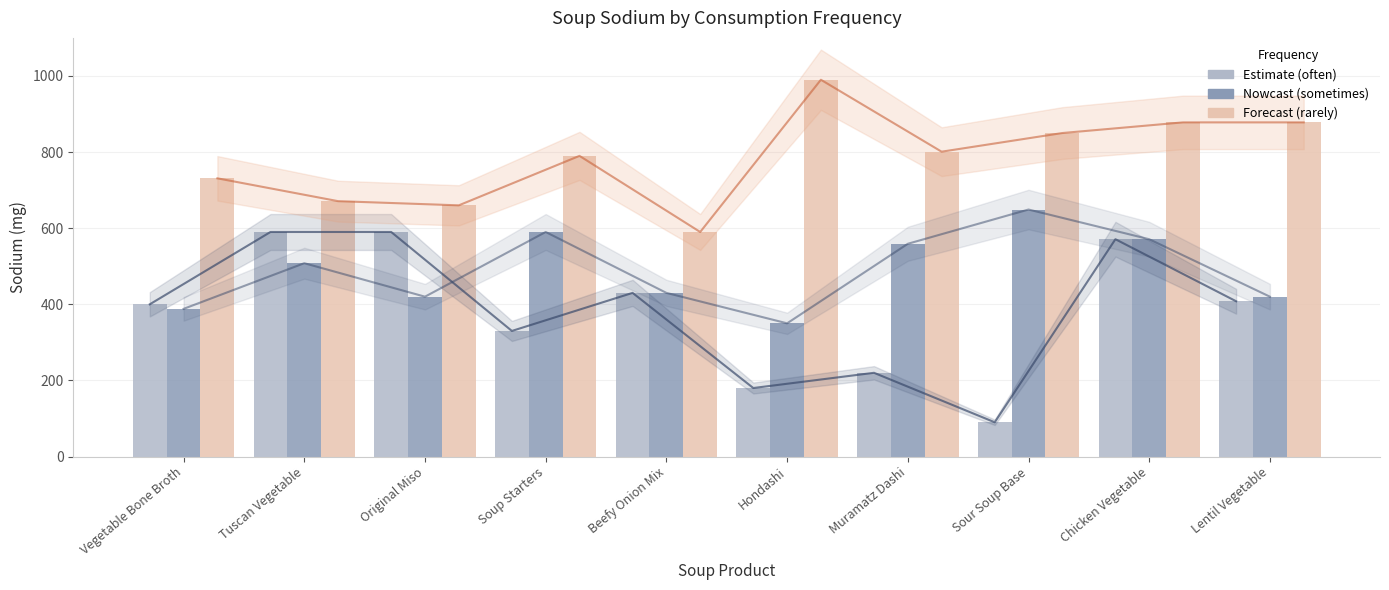

How many data points does each series have?

10